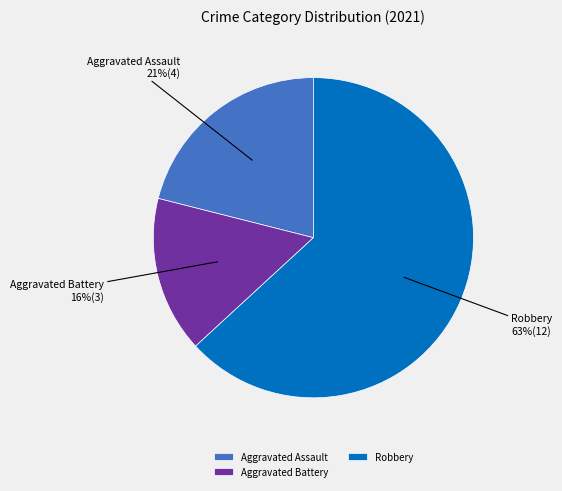

Does any single category account for the majority?

Yes